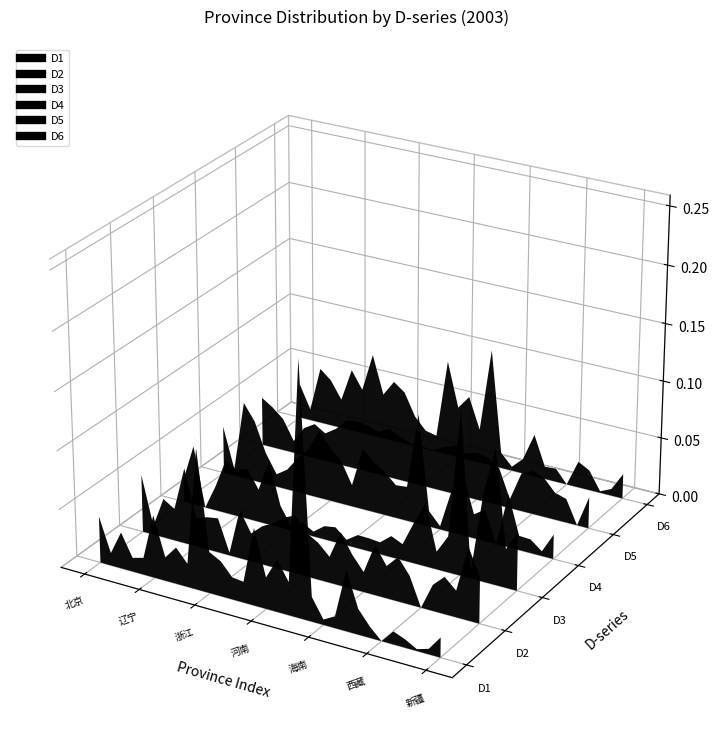

How many series are shown in this chart?

6